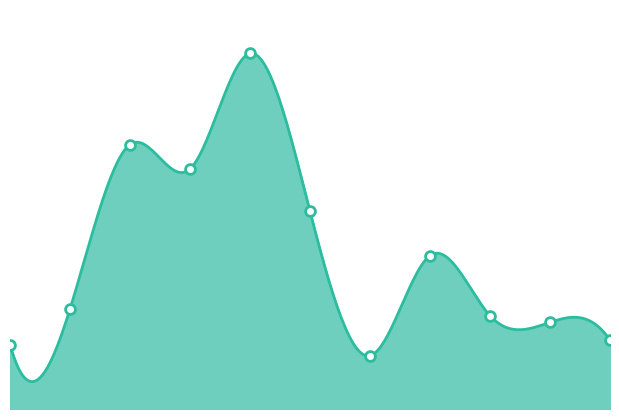

What is the change in value from 4 to 6?

-136